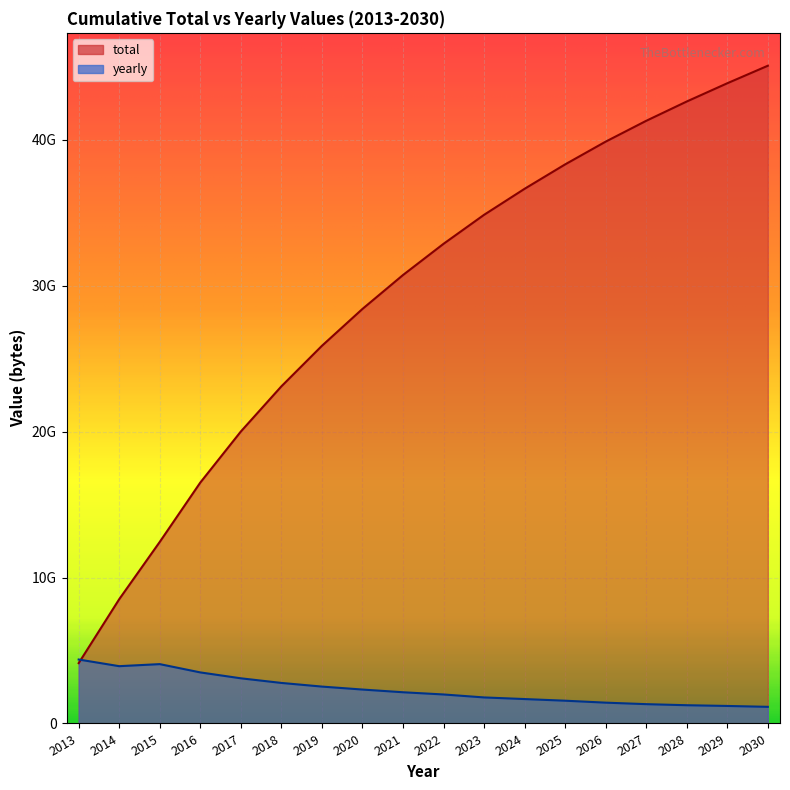

Which series has the widest spread of values?

total